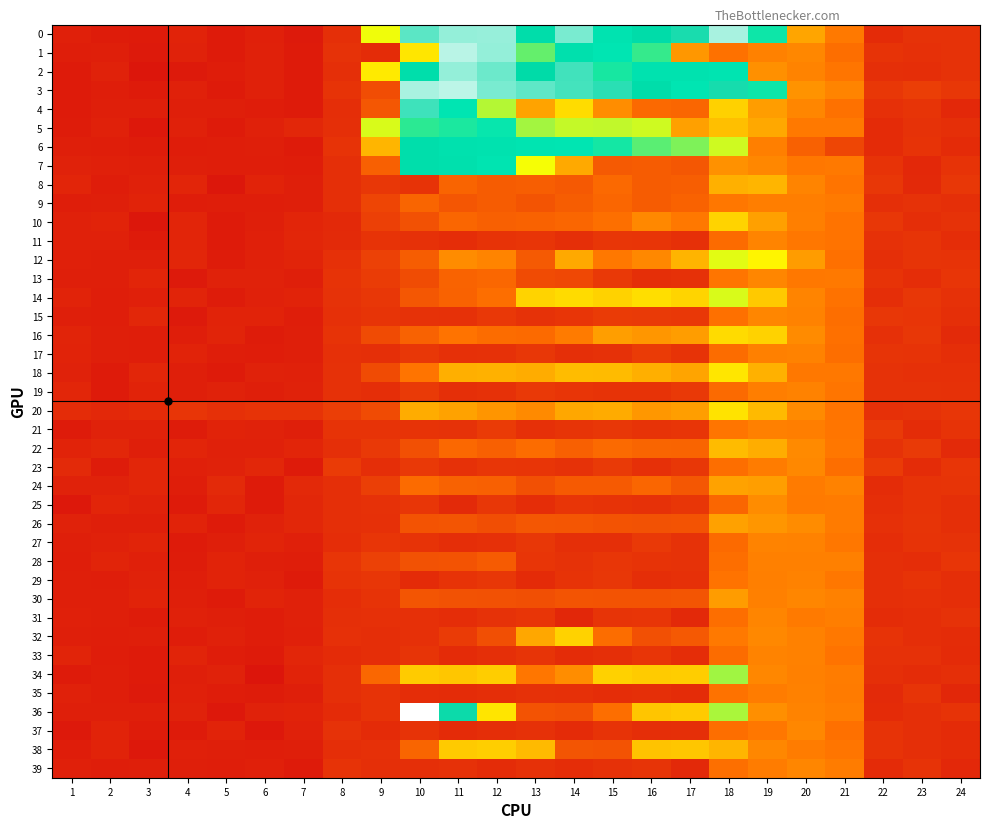

Rank the series at 22 from lowest to highest value.

35, 6, 5, 0, 36, 39, 31, 24, 27, 14, 25, 34, 2, 9, 30, 12, 28, 29, 4, 26, 20, 16, 33, 11, 19, 22, 18, 7, 13, 32, 38, 1, 37, 17, 8, 15, 3, 10, 21, 23